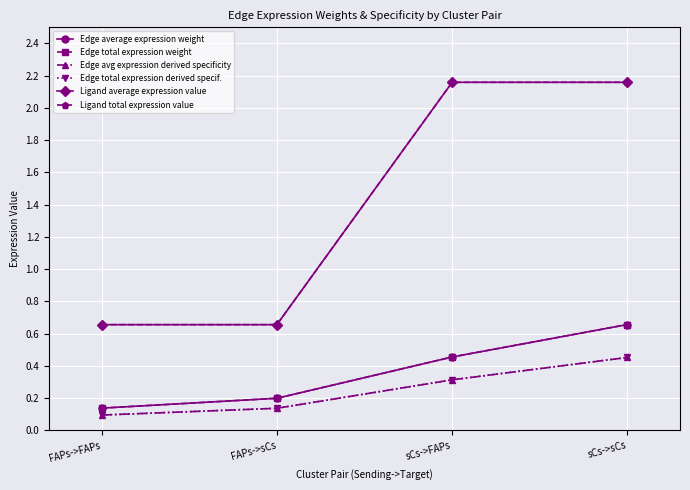

Which series has the widest spread of values?

Ligand average expression value